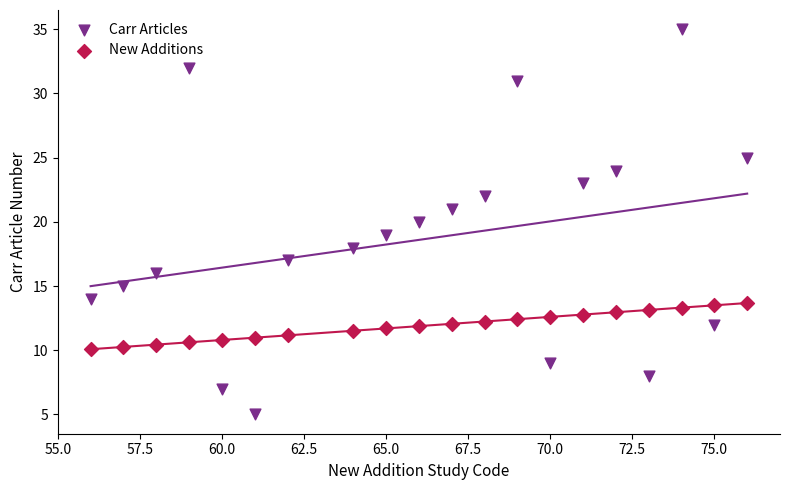

What are all the series names shown in the legend?

Carr Articles, New Additions